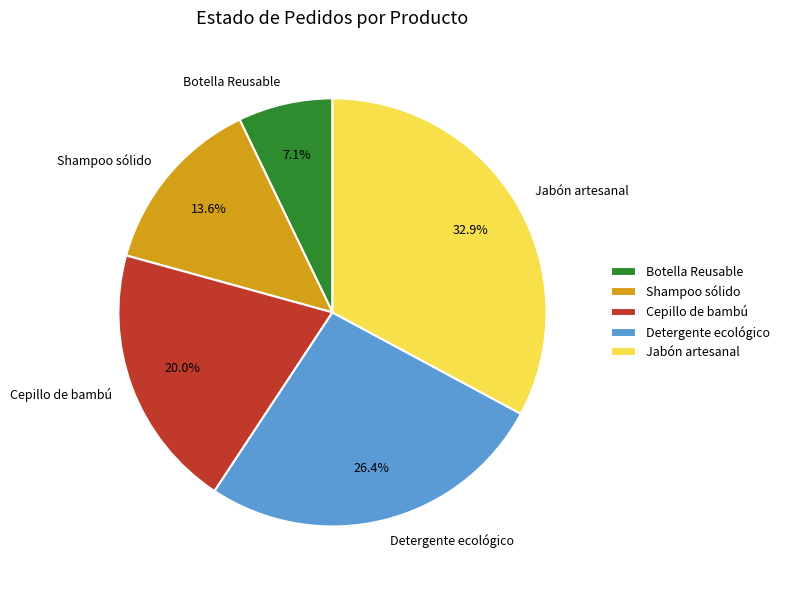

Does Shampoo sólido represent more than half of the total?

No